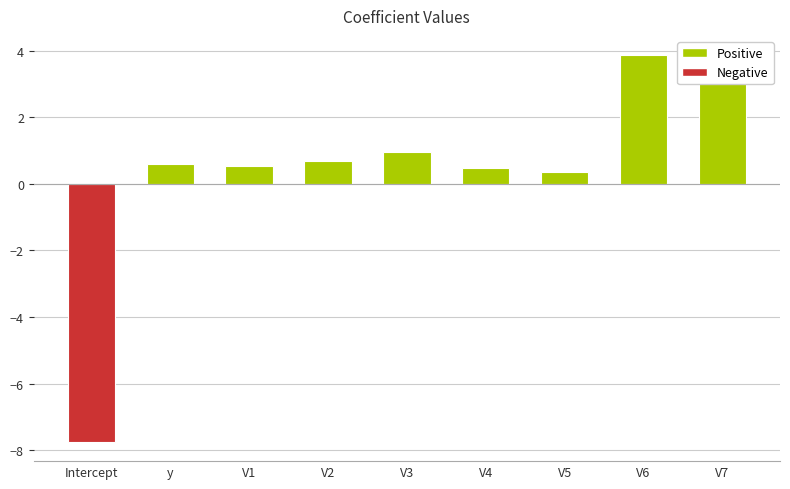

What is the difference between the maximum and minimum values?

11.6